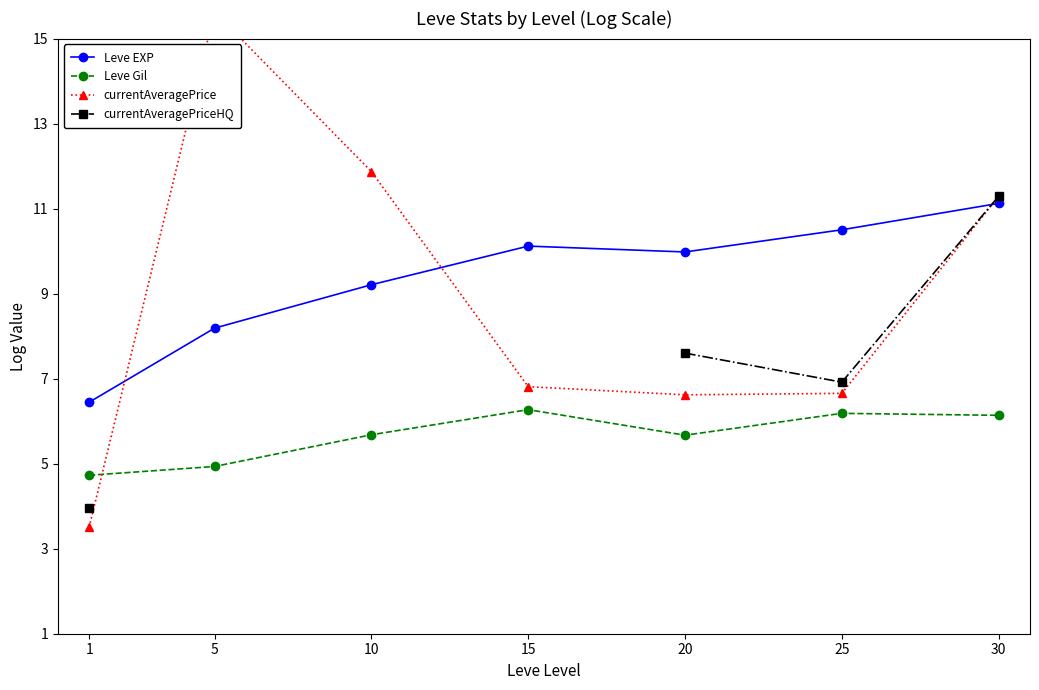

At which label is currentAveragePrice closest to 9?

15